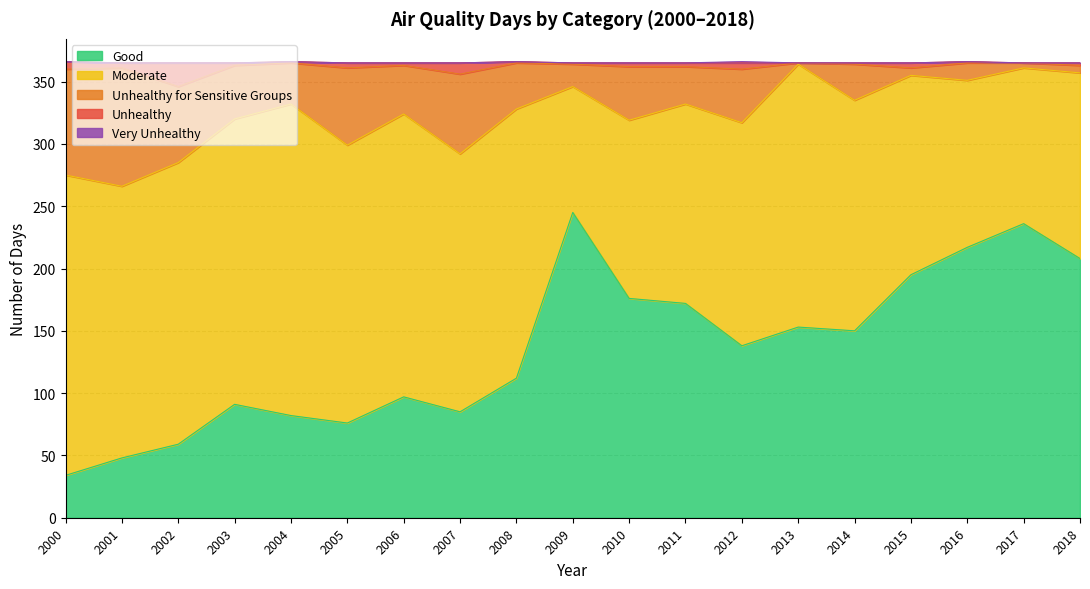

What is the maximum value shown in the chart?

365